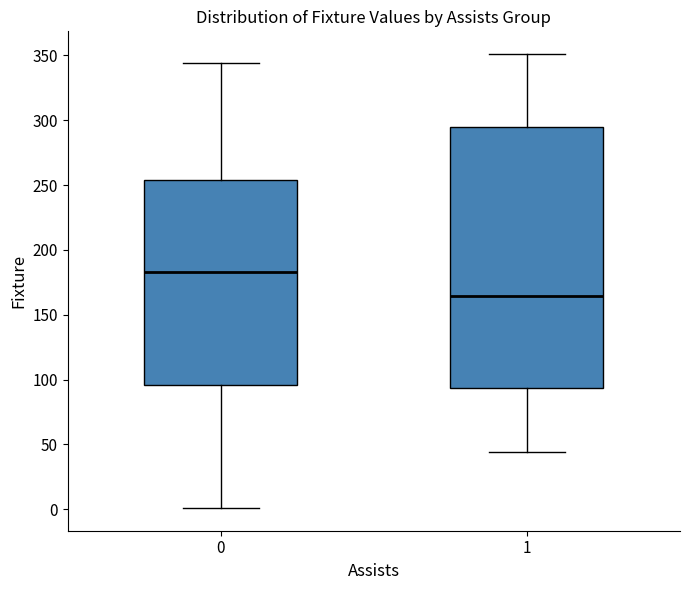

Reading left to right, read every box against the y-axis: the position of its median line, the range the box covers, and the ends of its whiskers. The values are not printed on the chart, so give them approximately, as read against the axis.

0: median 185, box 95 to 255, whiskers 0 to 345
1: median 165, box 95 to 295, whiskers 45 to 350